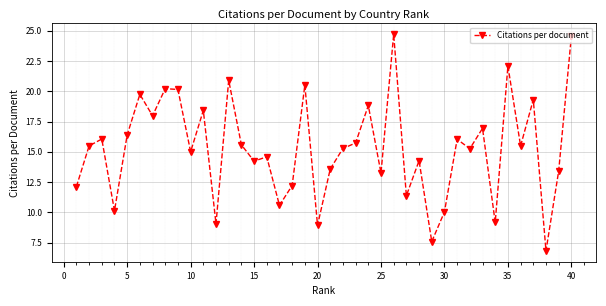

True or false: there are more than 1 points higher than both neighbors.

True